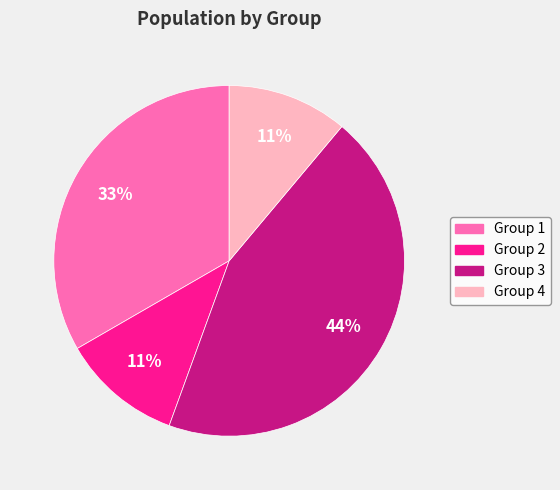

Does Group 1 account for over 50% of the chart?

No